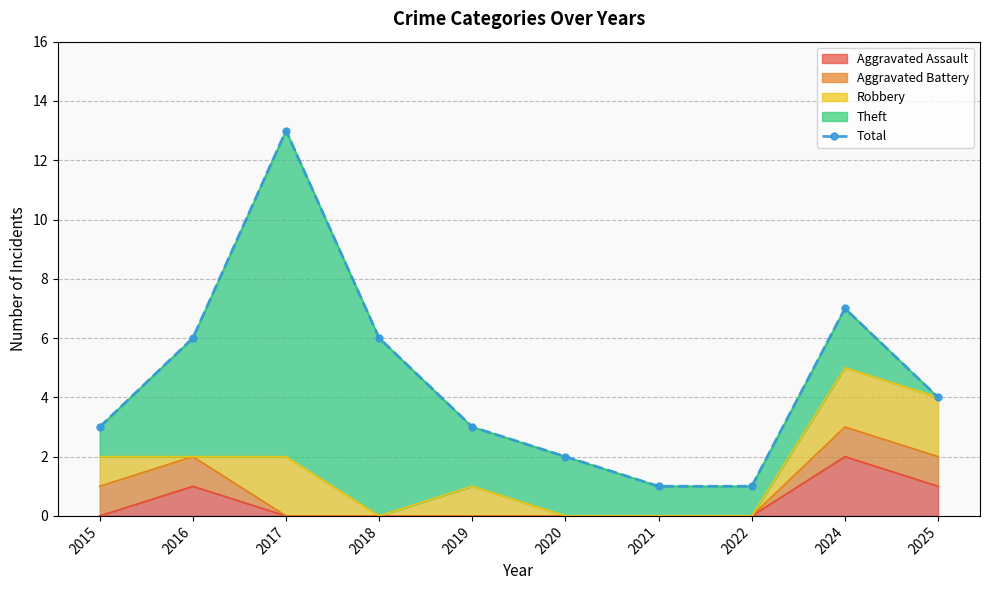

What is the greatest value displayed?

13